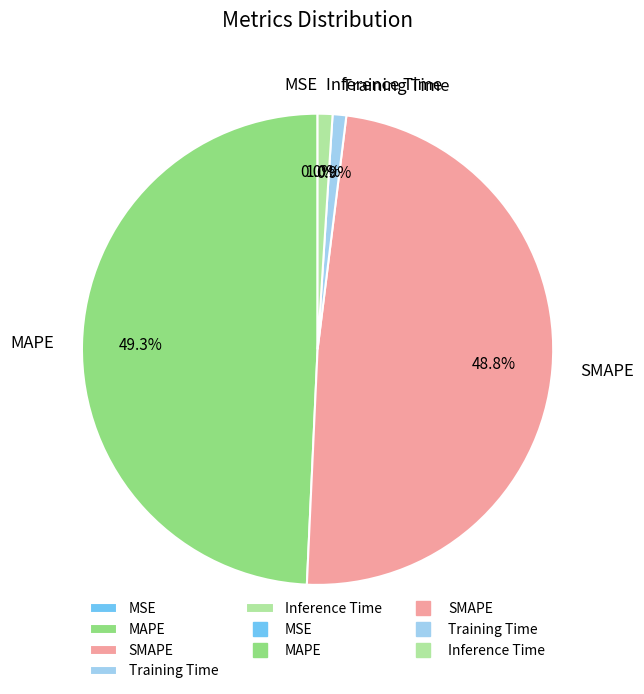

True or false: MAPE accounts for 59% of the total.

False